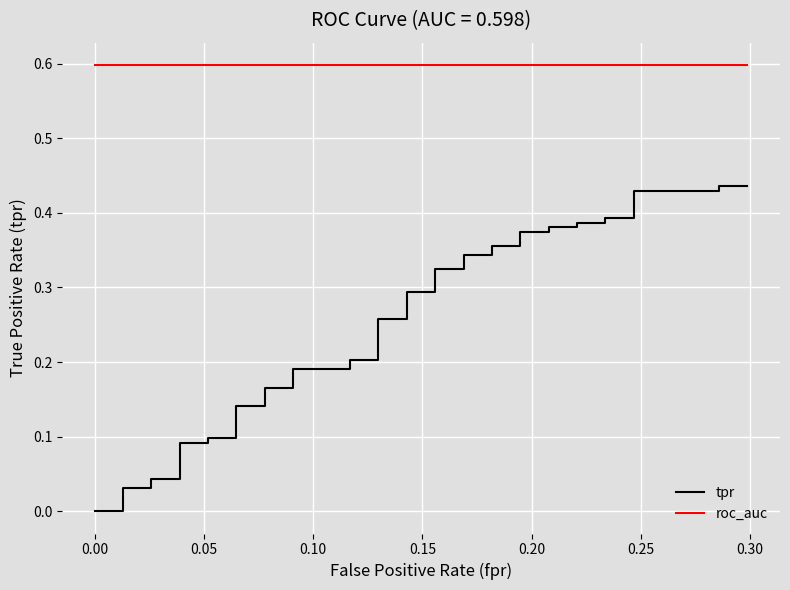

At how many categories does at least one series exceed 0?

40